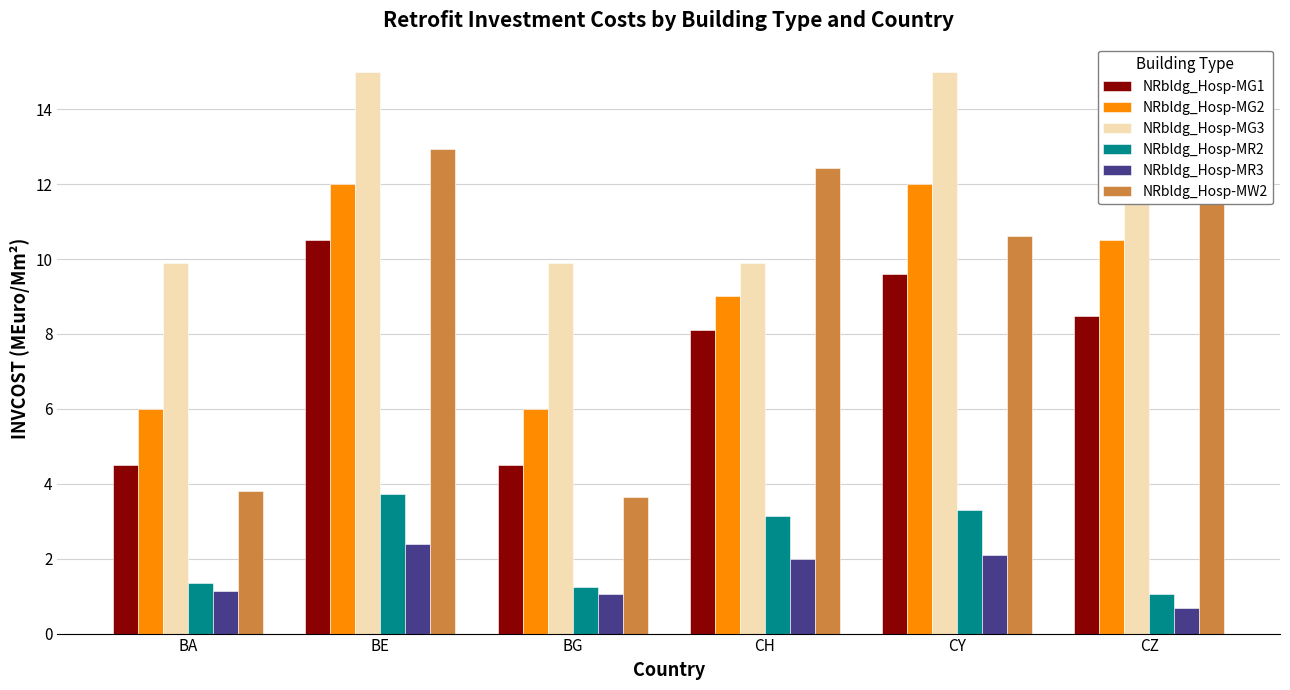

What is the total value across all series at BE?

56.6